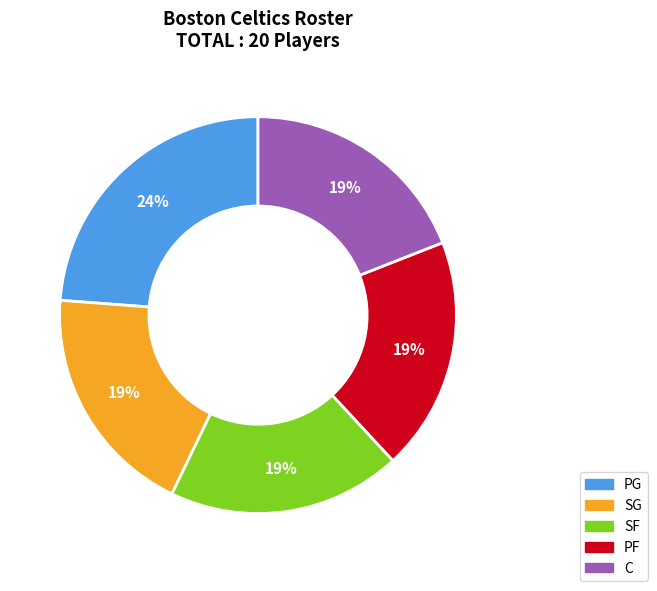

To the nearest percent, what percentage of the pie is SF?

19%